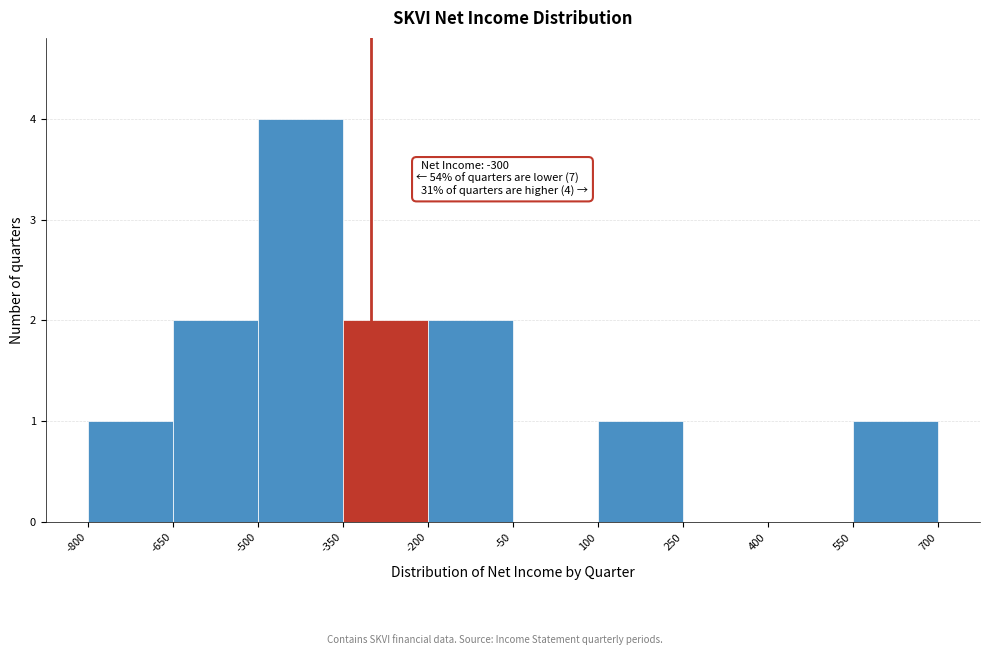

Which range on the x-axis has the tallest bar?

-500 to -350